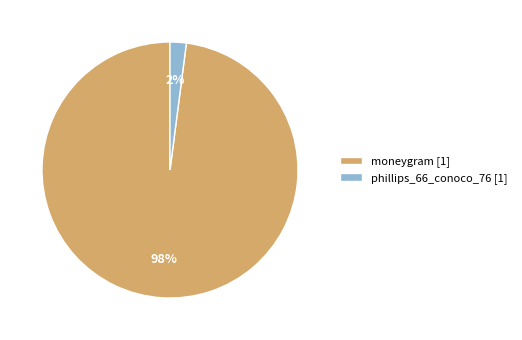

To the nearest percent, what percentage of the pie is phillips_66_conoco_76?

2%